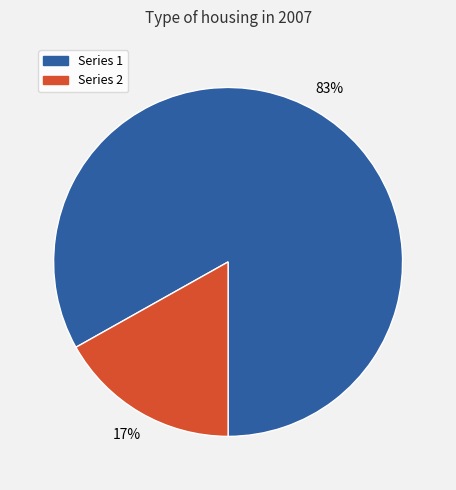

To the nearest percent, what is the difference between the largest and smallest slice percentages?

66%